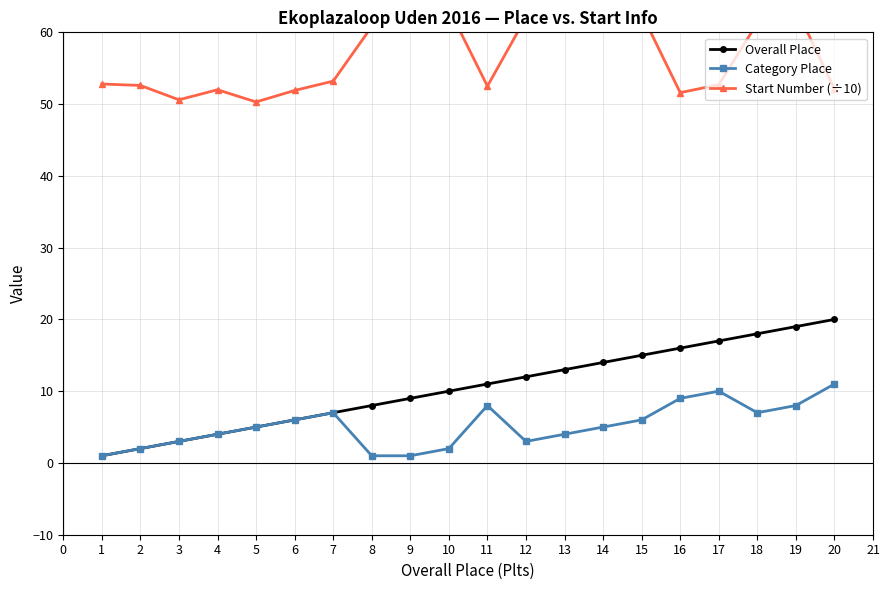

Which series has the largest total across all categories?

Start Number (÷10)